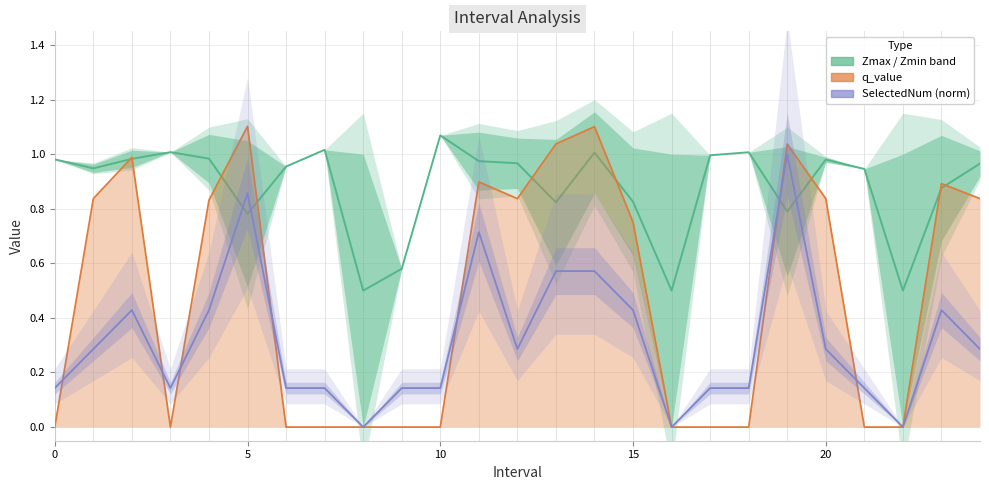

Reading left to right, transcribe all the data shown in this chart.

Zmax / Zmin band: 1.0	0.9	1.0	1.0	1.0	0.8	1.0	1.0	0.5	0.6	1.1	1.0	1.0	0.8	1.0	0.8	0.5	1.0	1.0	0.8	1.0	0.9	0.5	0.9	1.0
q_value: -0.0	0.8	1.0	-0.0	0.8	1.1	-0.0	-0.0	0.0	-0.0	-0.0	0.9	0.8	1.0	1.1	0.8	0.0	-0.0	-0.0	1.0	0.8	-0.0	0.0	0.9	0.8
SelectedNum (norm): 0.1	0.3	0.4	0.1	0.4	0.9	0.1	0.1	0.0	0.1	0.1	0.7	0.3	0.6	0.6	0.4	0.0	0.1	0.1	1.0	0.3	0.1	0.0	0.4	0.3